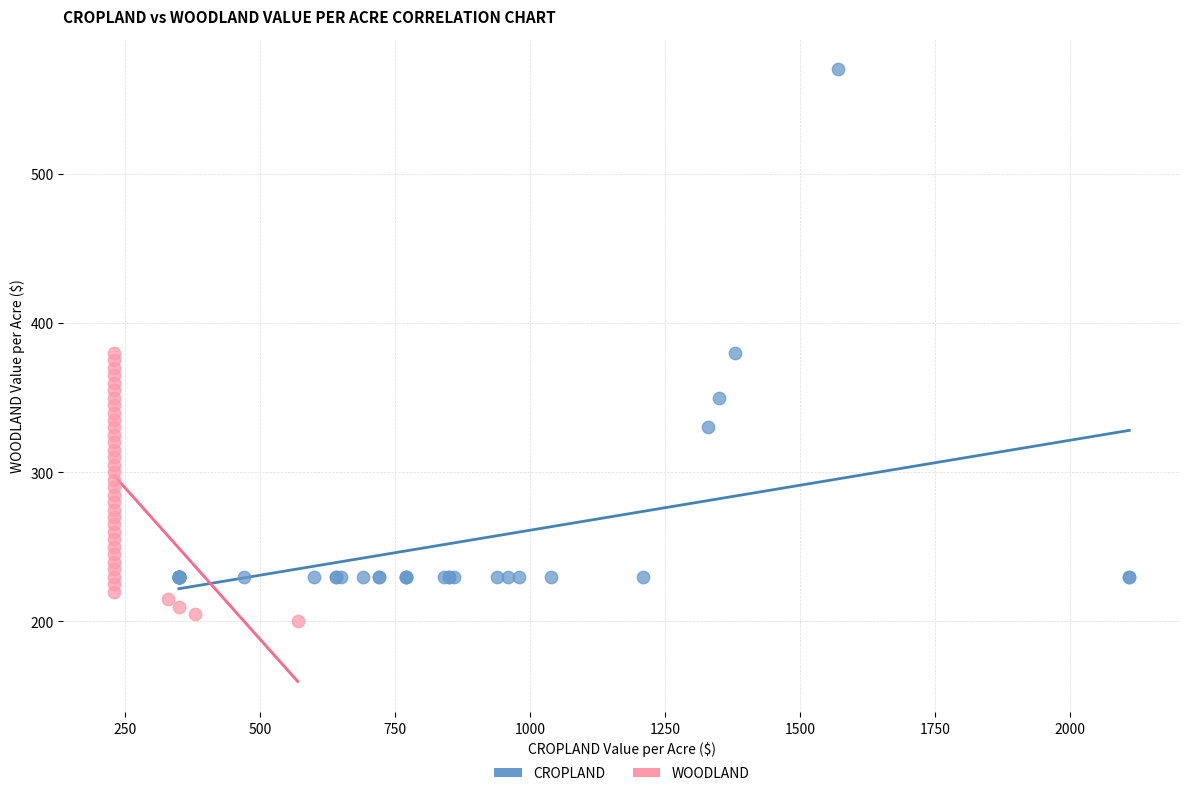

Which series contains the highest Y value?

CROPLAND